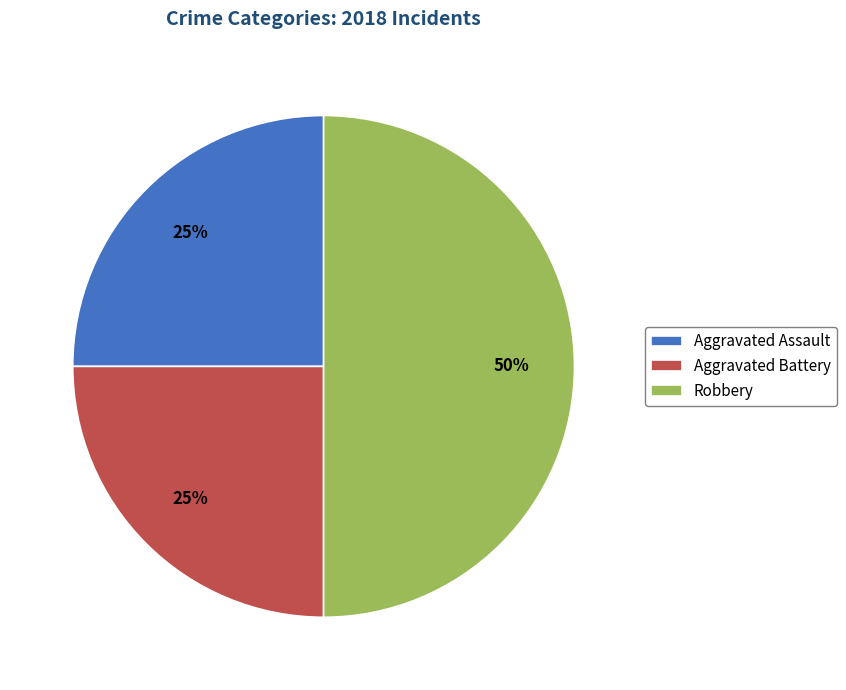

Does Aggravated Assault represent more than half of the total?

No